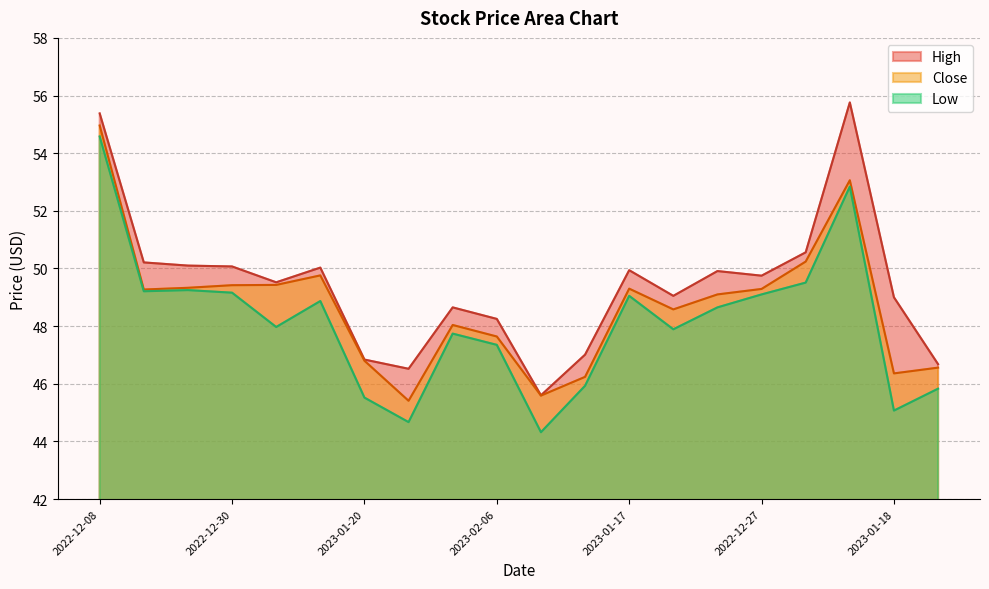

Where does the Low series first go above 48?

2022-12-08